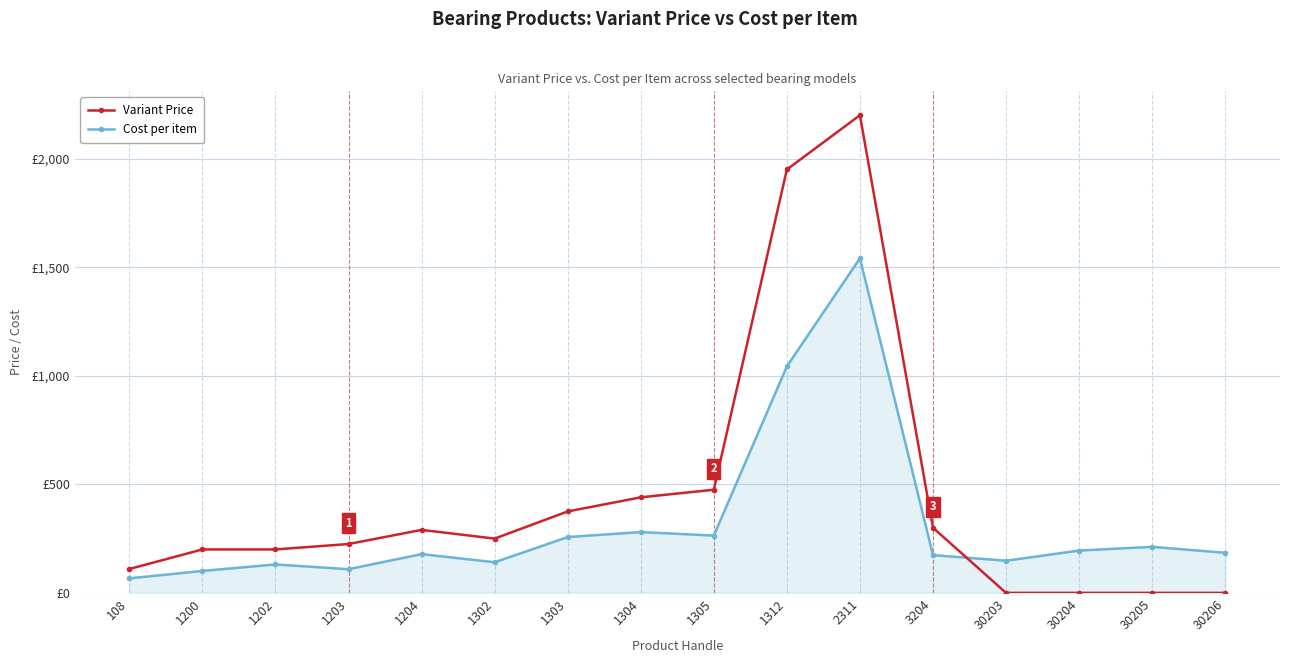

Which series ends up on top after the final intersection of Variant Price and Cost per item?

Cost per item